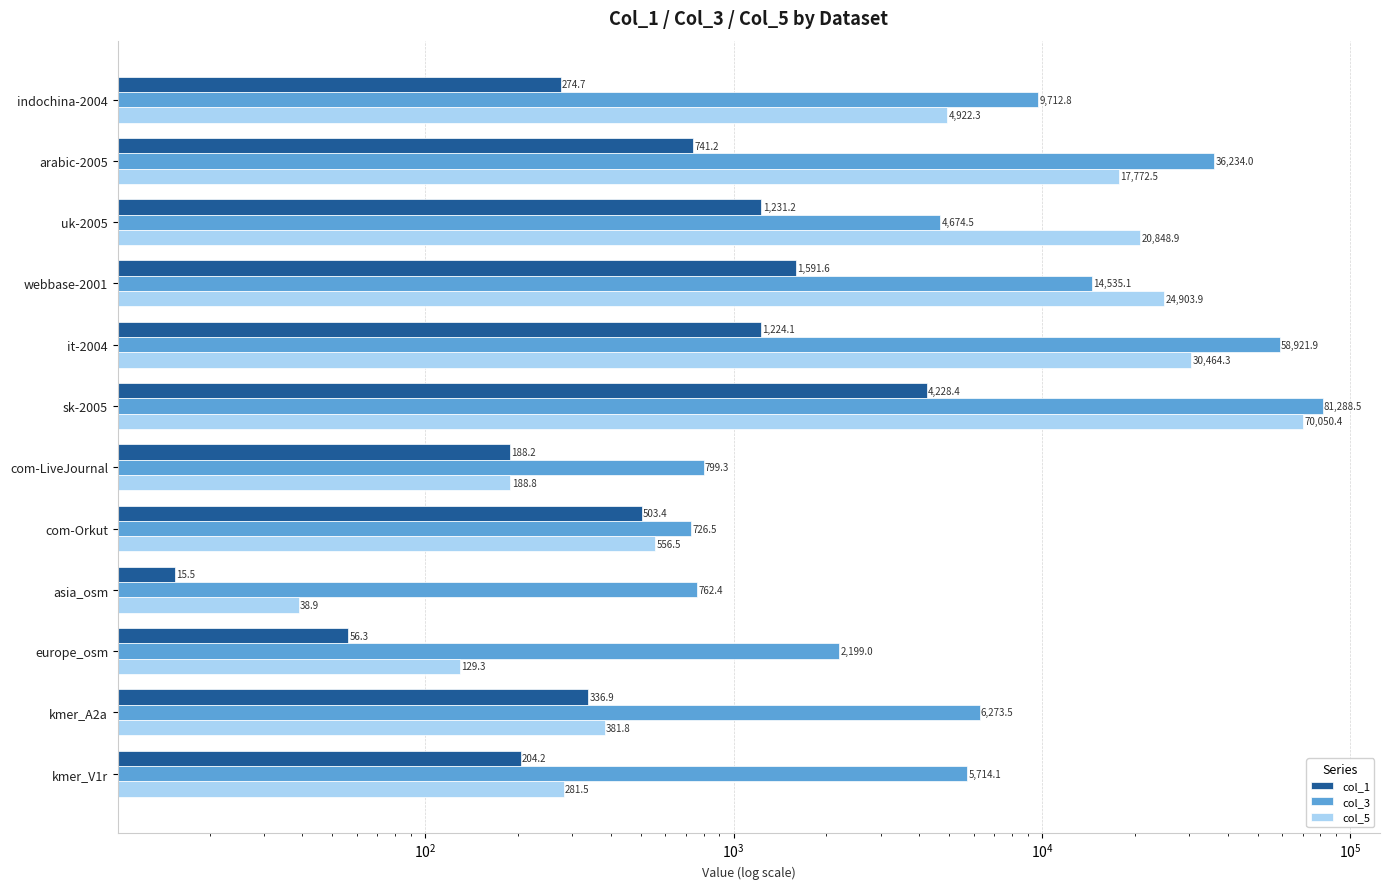

Count the number of categories in the chart.

12